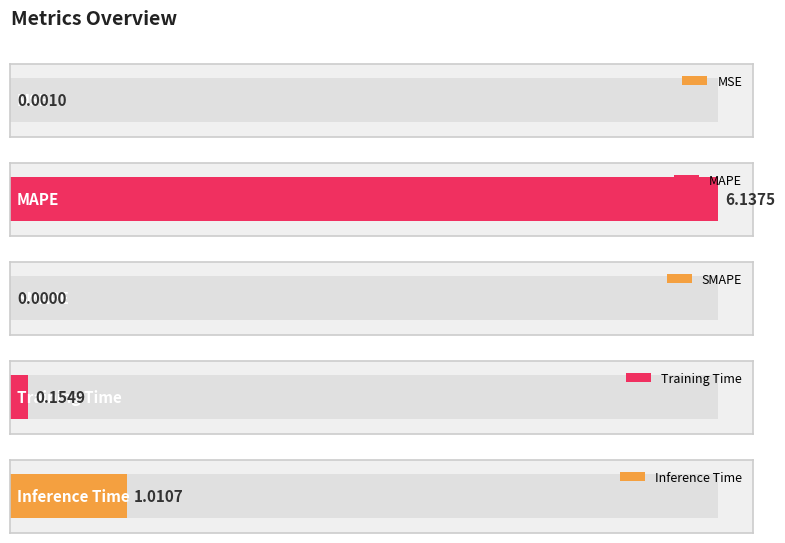

True or false: the data shows 0.0 at SMAPE.

True